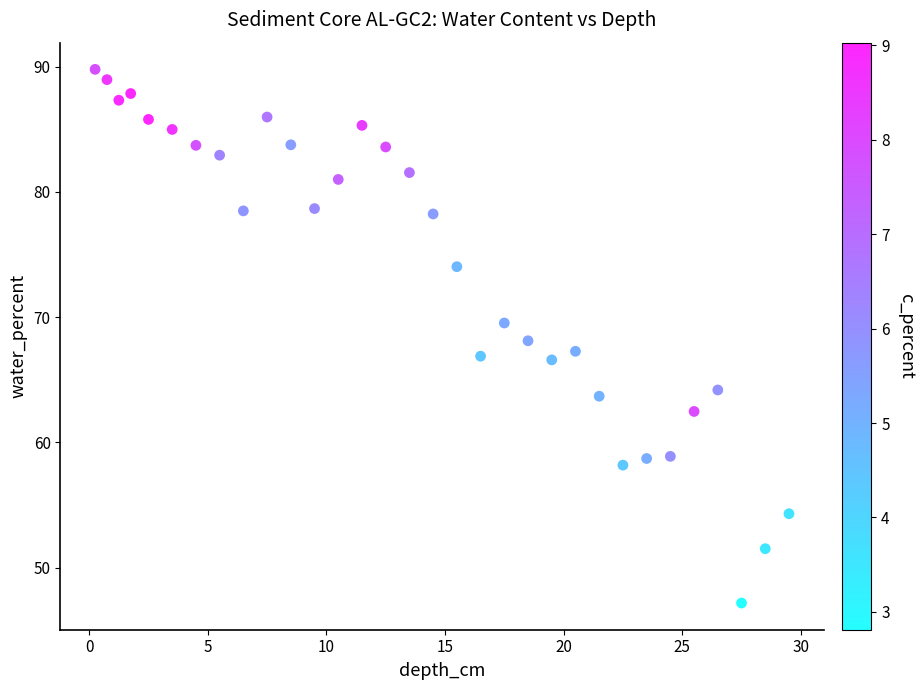

What is the range of Y values (max minus min)?

42.6